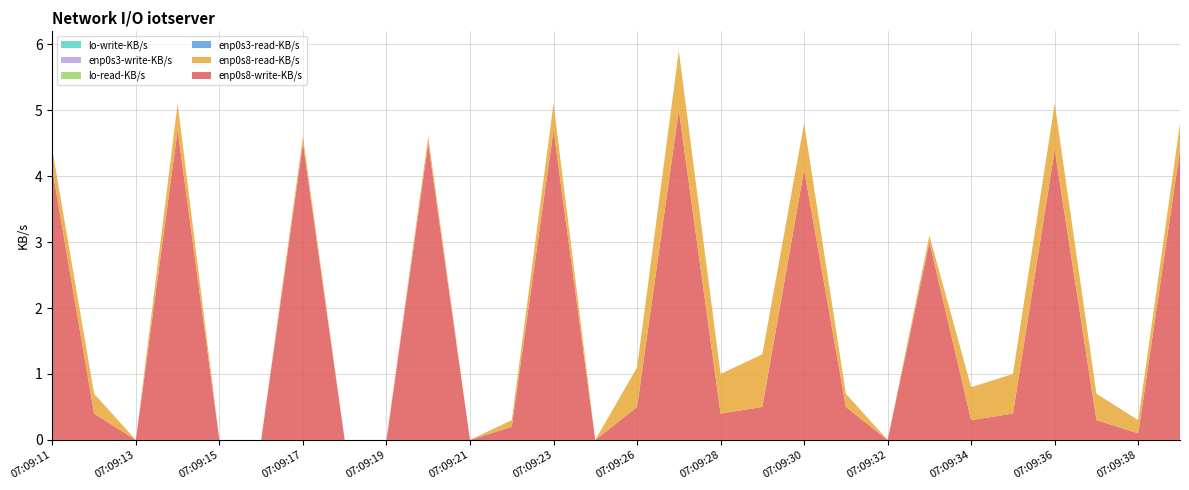

Reading left to right, extract all data points from this chart.

enp0s8-write-KB/s: 07:09:11=4.1	07:09:12=0.4	07:09:13=0.0	07:09:14=4.7	07:09:15=0.0	07:09:16=0.0	07:09:17=4.5	07:09:18=0.0	07:09:19=0.0	07:09:20=4.5	07:09:21=0.0	07:09:22=0.2	07:09:23=4.7	07:09:25=0.0	07:09:26=0.5	07:09:27=5.0	07:09:28=0.4	07:09:29=0.5	07:09:30=4.1	07:09:31=0.5	07:09:32=0.0	07:09:33=3.0	07:09:34=0.3	07:09:35=0.4	07:09:36=4.4	07:09:37=0.3	07:09:38=0.1	07:09:39=4.4
enp0s8-read-KB/s: 07:09:11=0.3	07:09:12=0.3	07:09:13=0.0	07:09:14=0.4	07:09:15=0.0	07:09:16=0.0	07:09:17=0.1	07:09:18=0.0	07:09:19=0.0	07:09:20=0.1	07:09:21=0.0	07:09:22=0.1	07:09:23=0.4	07:09:25=0.0	07:09:26=0.6	07:09:27=0.9	07:09:28=0.6	07:09:29=0.8	07:09:30=0.7	07:09:31=0.2	07:09:32=0.0	07:09:33=0.1	07:09:34=0.5	07:09:35=0.6	07:09:36=0.7	07:09:37=0.4	07:09:38=0.2	07:09:39=0.4
enp0s3-read-KB/s: 07:09:11=0.0	07:09:12=0.0	07:09:13=0.0	07:09:14=0.0	07:09:15=0.0	07:09:16=0.0	07:09:17=0.0	07:09:18=0.0	07:09:19=0.0	07:09:20=0.0	07:09:21=0.0	07:09:22=0.0	07:09:23=0.0	07:09:25=0.0	07:09:26=0.0	07:09:27=0.0	07:09:28=0.0	07:09:29=0.0	07:09:30=0.0	07:09:31=0.0	07:09:32=0.0	07:09:33=0.0	07:09:34=0.0	07:09:35=0.0	07:09:36=0.0	07:09:37=0.0	07:09:38=0.0	07:09:39=0.0
lo-read-KB/s: 07:09:11=0.0	07:09:12=0.0	07:09:13=0.0	07:09:14=0.0	07:09:15=0.0	07:09:16=0.0	07:09:17=0.0	07:09:18=0.0	07:09:19=0.0	07:09:20=0.0	07:09:21=0.0	07:09:22=0.0	07:09:23=0.0	07:09:25=0.0	07:09:26=0.0	07:09:27=0.0	07:09:28=0.0	07:09:29=0.0	07:09:30=0.0	07:09:31=0.0	07:09:32=0.0	07:09:33=0.0	07:09:34=0.0	07:09:35=0.0	07:09:36=0.0	07:09:37=0.0	07:09:38=0.0	07:09:39=0.0
enp0s3-write-KB/s: 07:09:11=0.0	07:09:12=0.0	07:09:13=0.0	07:09:14=0.0	07:09:15=0.0	07:09:16=0.0	07:09:17=0.0	07:09:18=0.0	07:09:19=0.0	07:09:20=0.0	07:09:21=0.0	07:09:22=0.0	07:09:23=0.0	07:09:25=0.0	07:09:26=0.0	07:09:27=0.0	07:09:28=0.0	07:09:29=0.0	07:09:30=0.0	07:09:31=0.0	07:09:32=0.0	07:09:33=0.0	07:09:34=0.0	07:09:35=0.0	07:09:36=0.0	07:09:37=0.0	07:09:38=0.0	07:09:39=0.0
lo-write-KB/s: 07:09:11=0.0	07:09:12=0.0	07:09:13=0.0	07:09:14=0.0	07:09:15=0.0	07:09:16=0.0	07:09:17=0.0	07:09:18=0.0	07:09:19=0.0	07:09:20=0.0	07:09:21=0.0	07:09:22=0.0	07:09:23=0.0	07:09:25=0.0	07:09:26=0.0	07:09:27=0.0	07:09:28=0.0	07:09:29=0.0	07:09:30=0.0	07:09:31=0.0	07:09:32=0.0	07:09:33=0.0	07:09:34=0.0	07:09:35=0.0	07:09:36=0.0	07:09:37=0.0	07:09:38=0.0	07:09:39=0.0